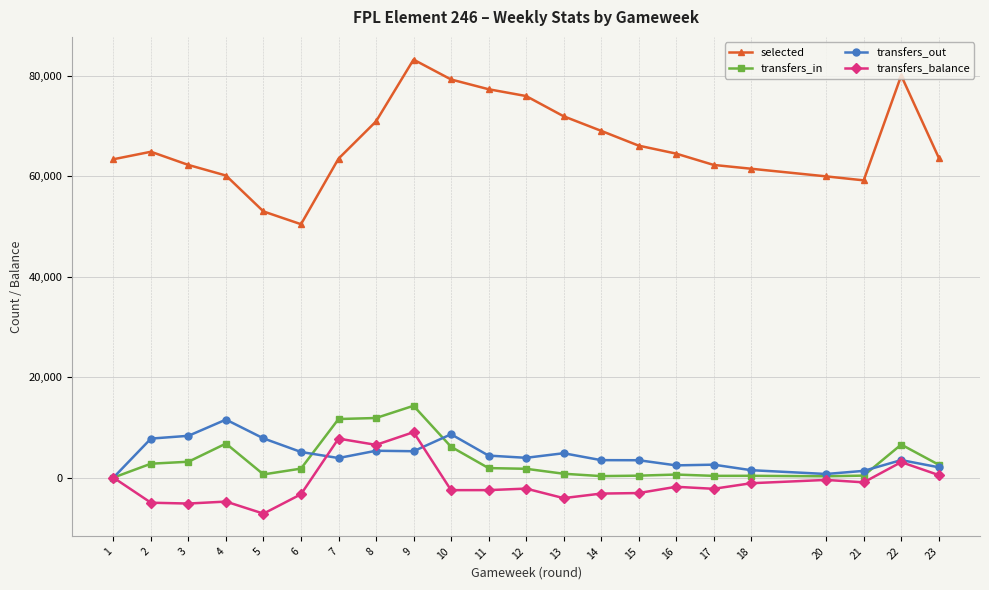

Which series has the largest total across all categories?

selected